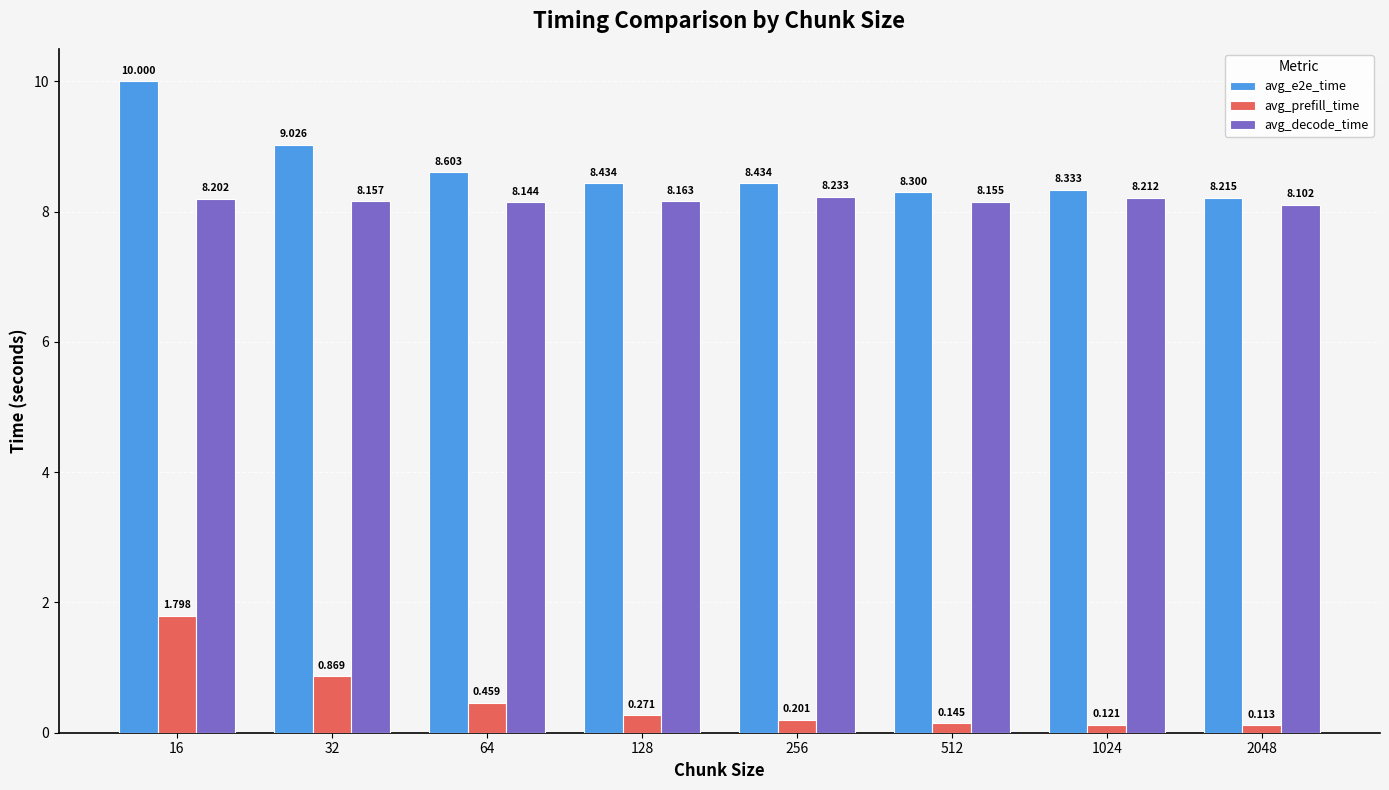

The value of avg_decode_time at 64 is 8.1. True or false?

True